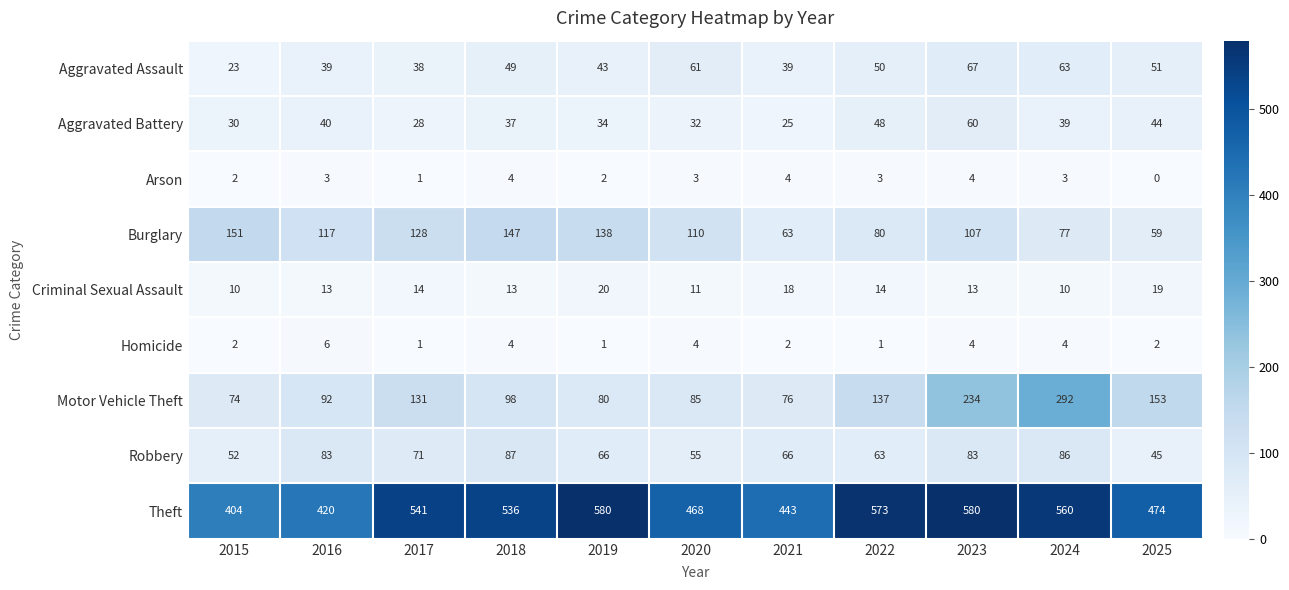

What is the total value across all series at 2021?

736